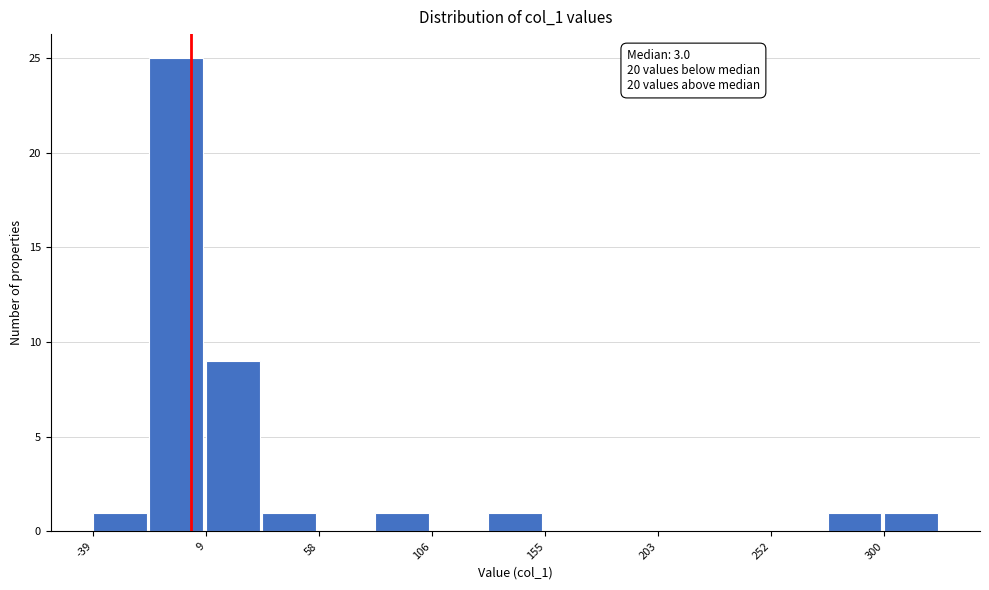

Which range on the x-axis has the tallest bar?

-15 to 10